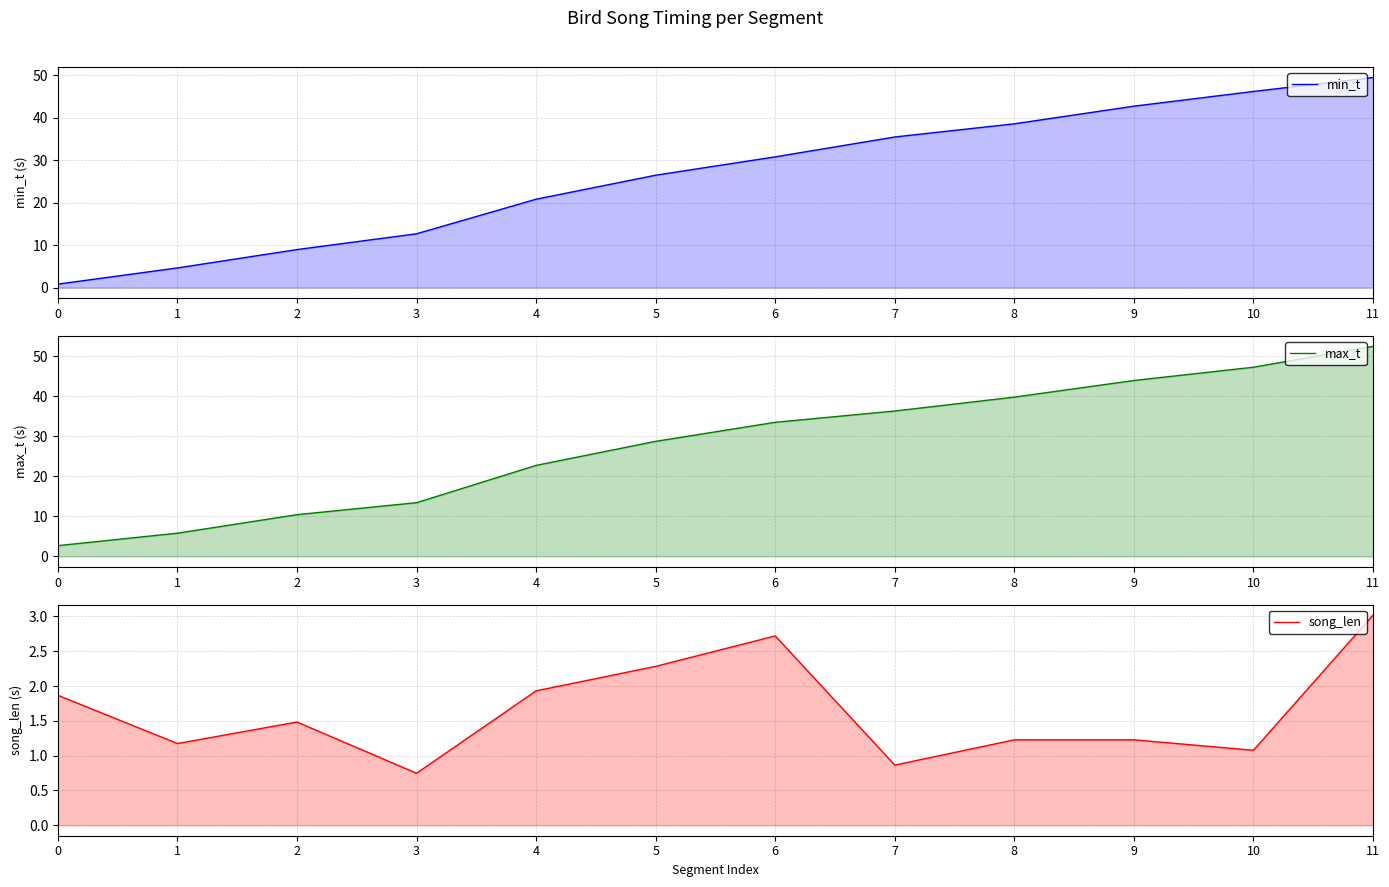

True or false: min_t has more than 0 interior local peaks.

False